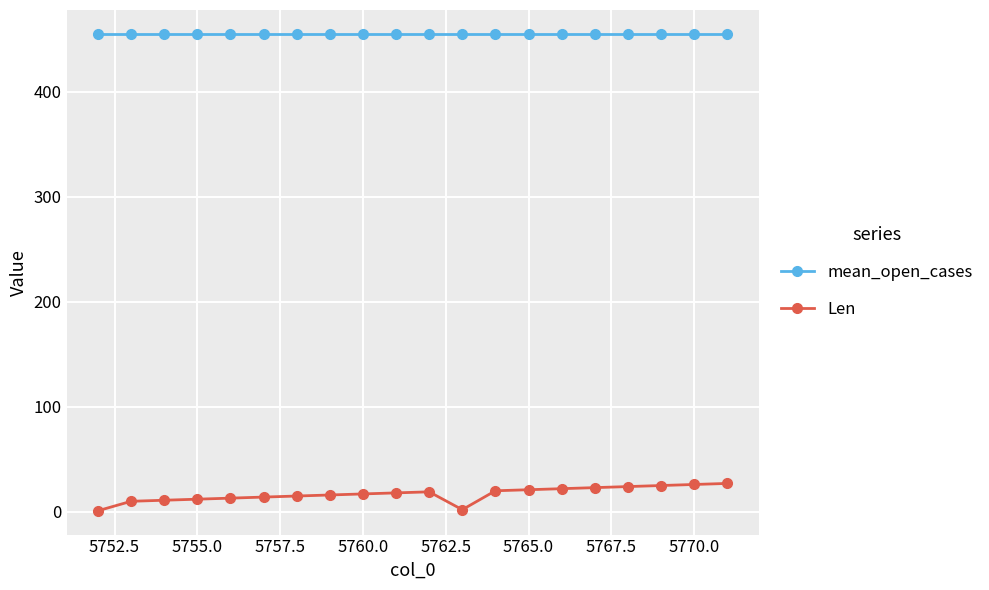

Which series has the widest spread of values?

Len